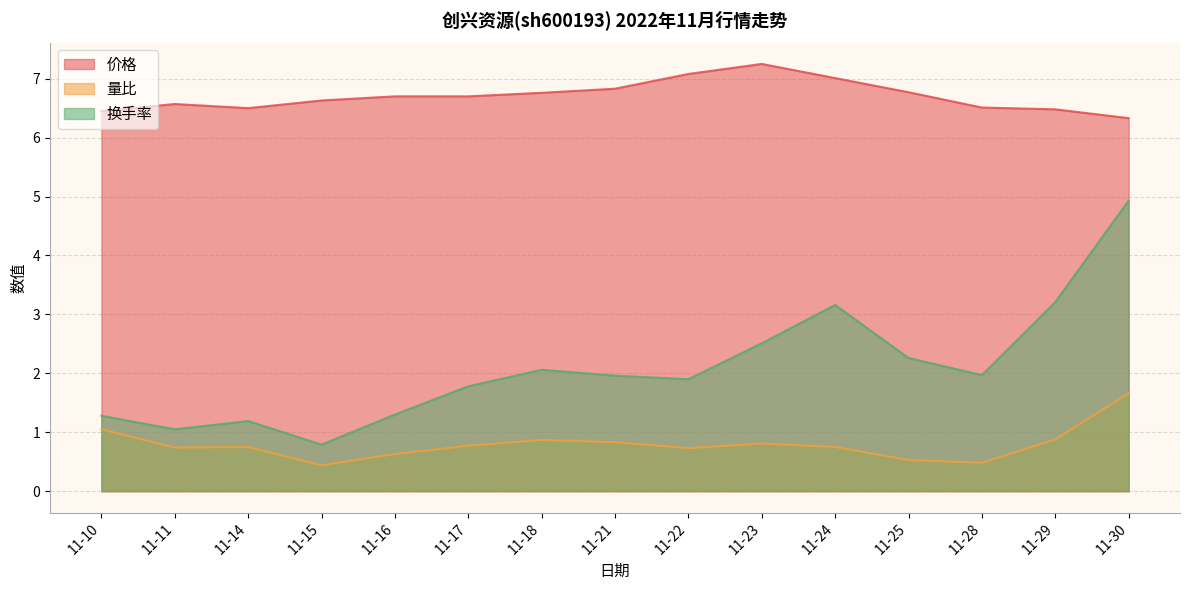

True or false: 换手率 and 量比 intersect in this chart.

False